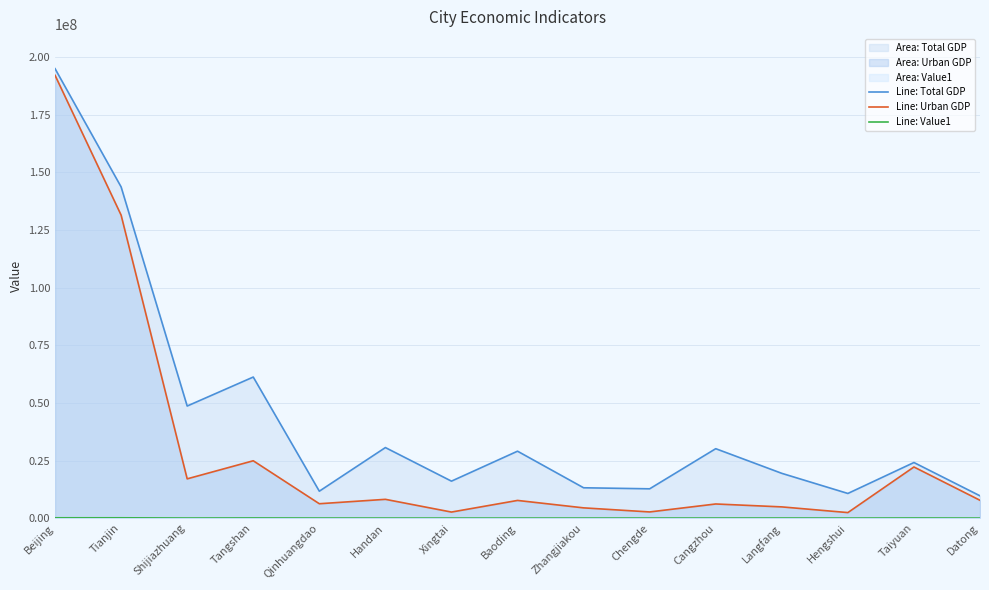

What is the difference between the maximum and minimum values in the col_2 (Total GDP) (line) series?

185331289